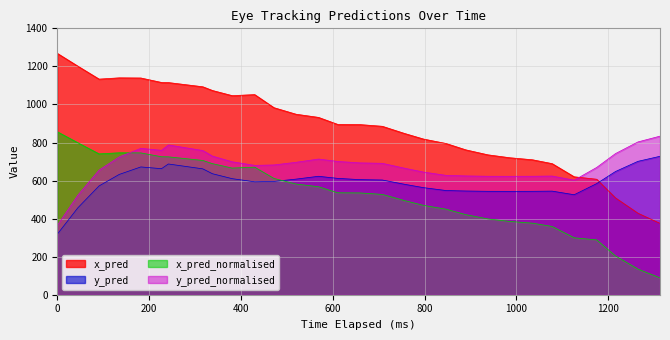

Which series changed the most between 45 and 91?

y_pred_normalised